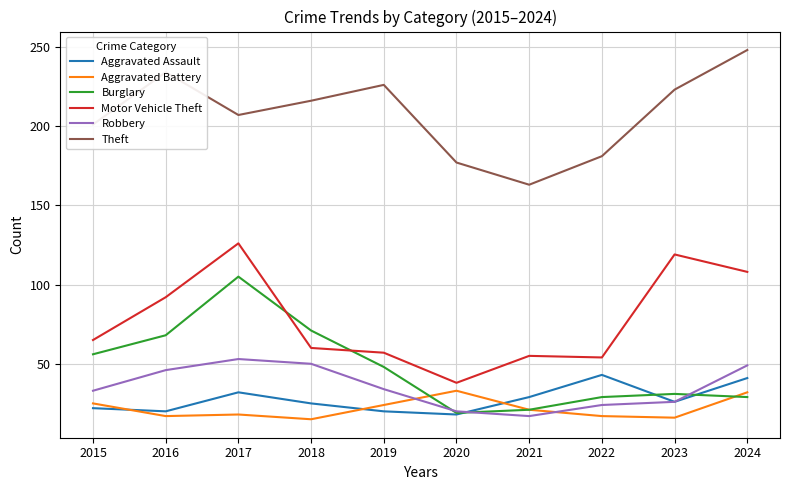

What is the difference between the highest and lowest values at 2022?

164